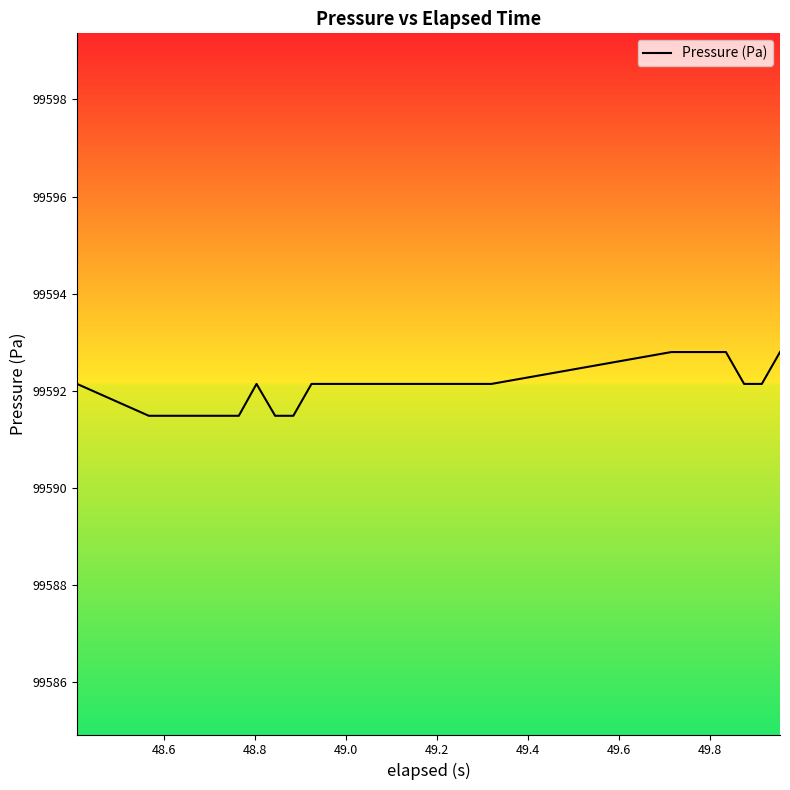

What is the greatest value displayed?

99592.8